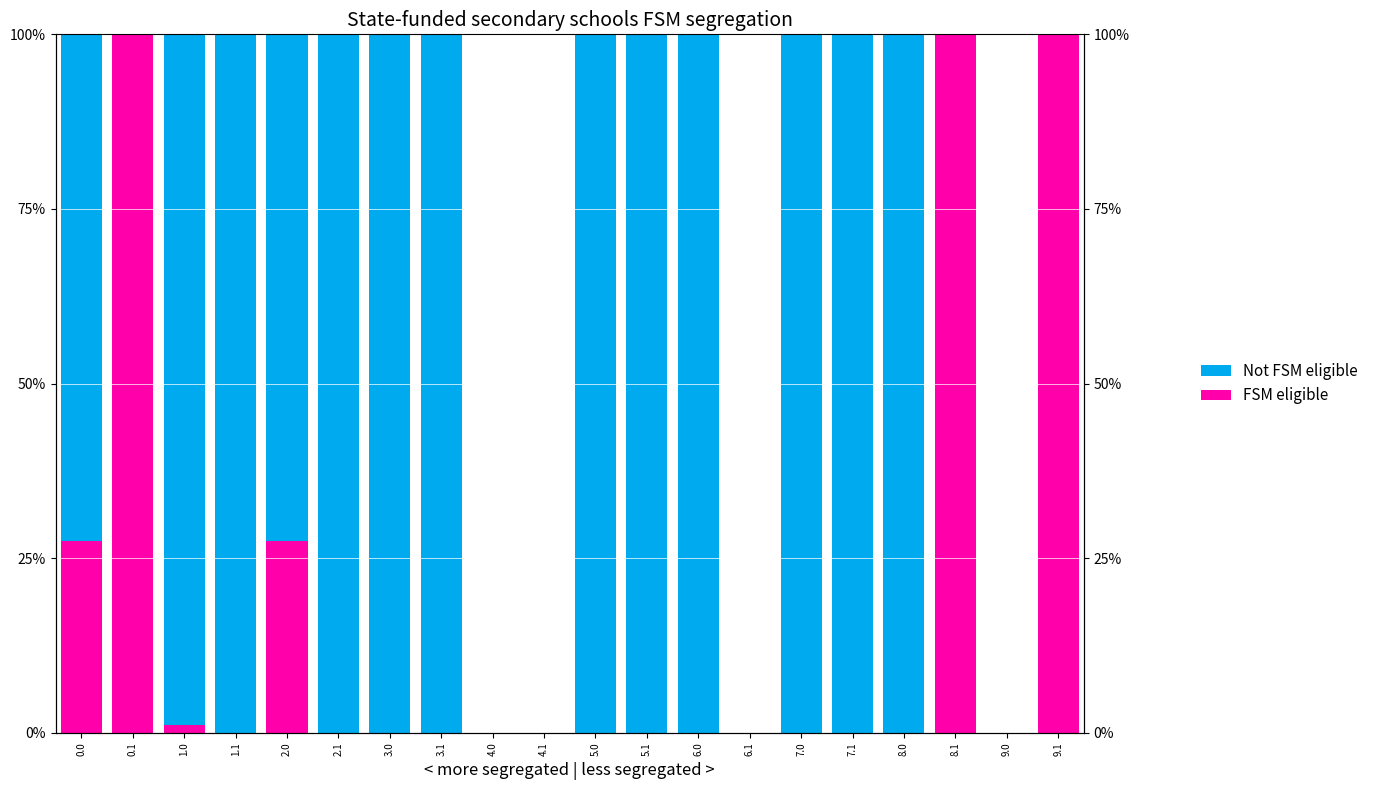

What are all the series names shown in the legend?

FSM eligible, Not FSM eligible